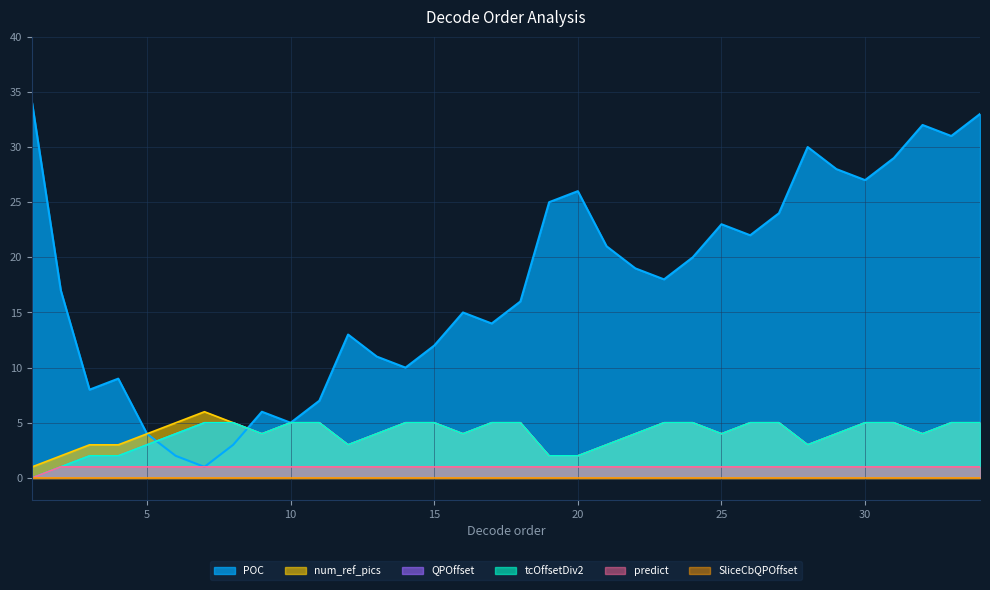

How many times do POC and tcOffsetDiv2 cross each other?

2